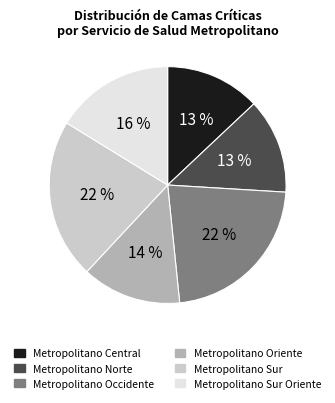

What is the ratio of the value at Metropolitano Occidente to the value at Metropolitano Sur Oriente?

1.4